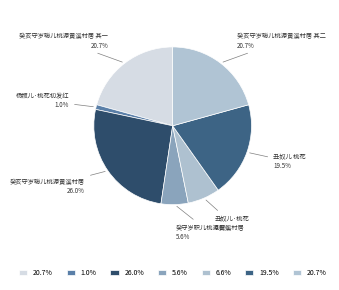

Between 癸亥守岁聪儿桃源黄溪村居 其二 20.7% and 杨叛儿·桃花初发红 1.0%, which is larger?

癸亥守岁聪儿桃源黄溪村居 其二 20.7%